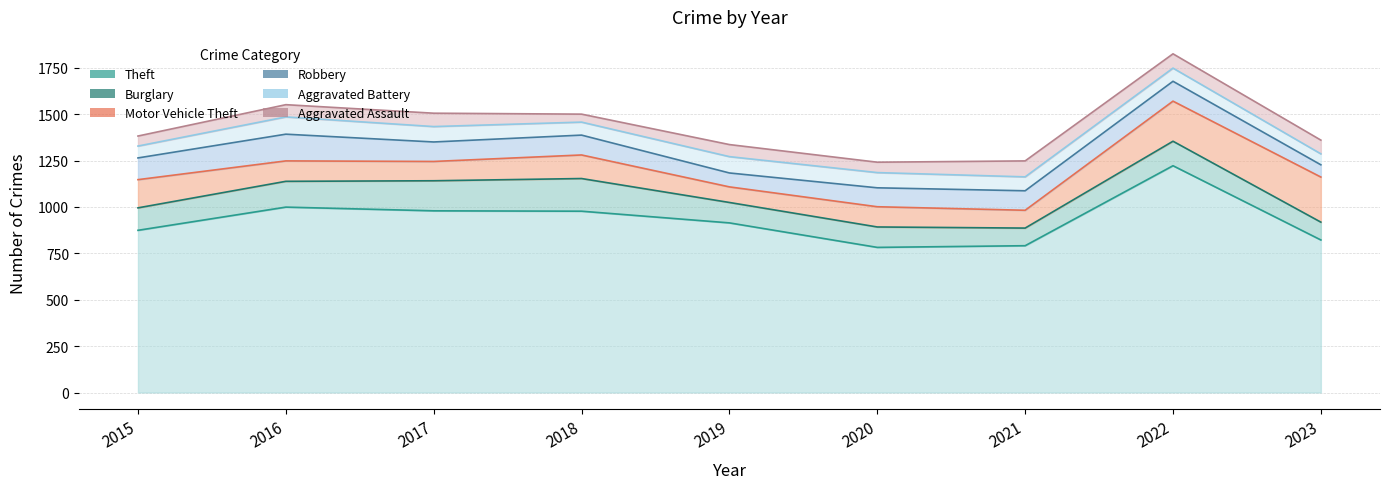

At 2017, list the series in order from smallest to largest.

Aggravated Assault, Aggravated Battery, Motor Vehicle Theft, Robbery, Burglary, Theft